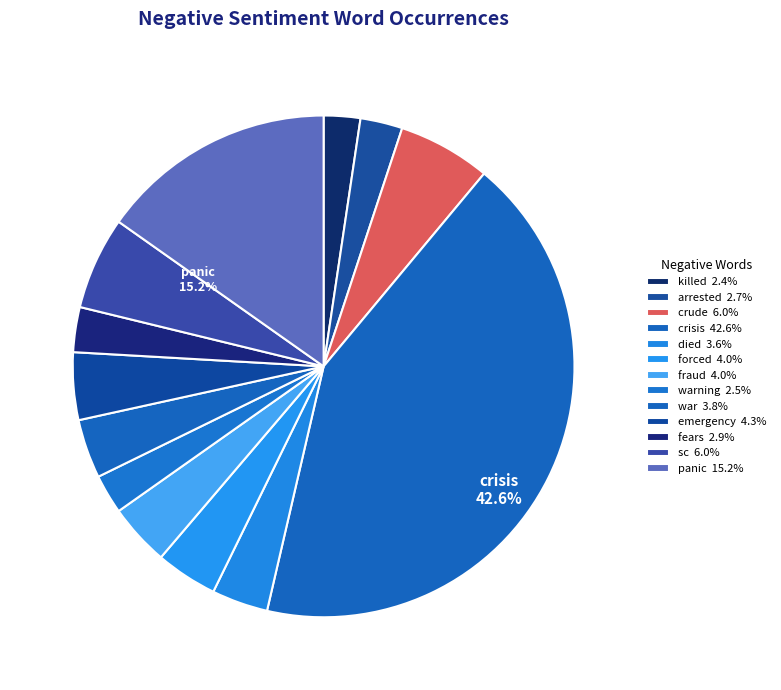

Count the number of slices in the pie.

13